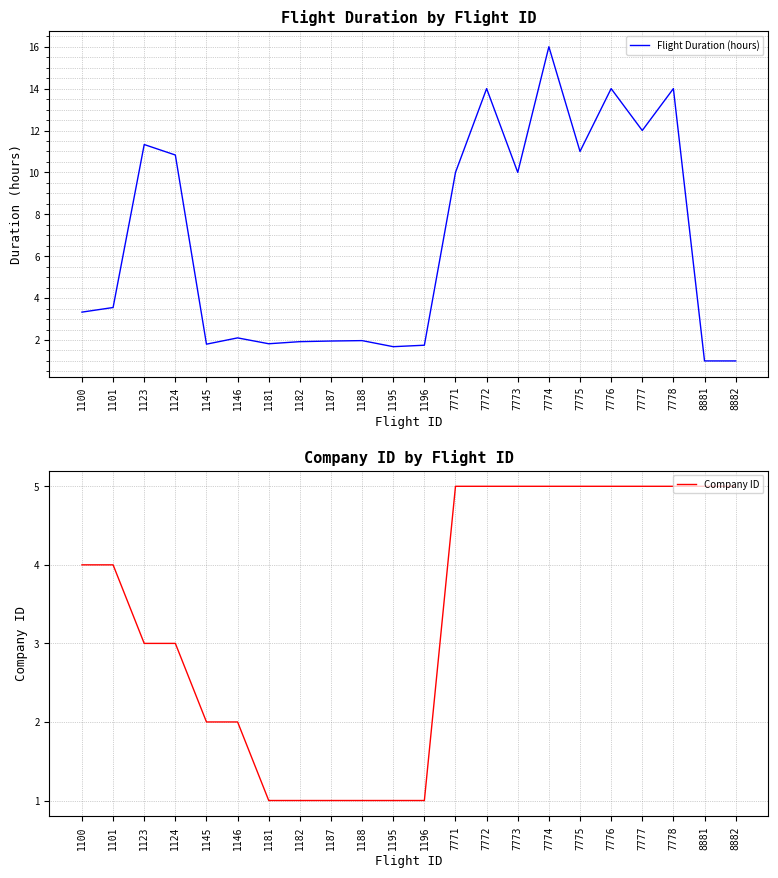

True or false: Company ID has more than 0 interior local peaks.

False